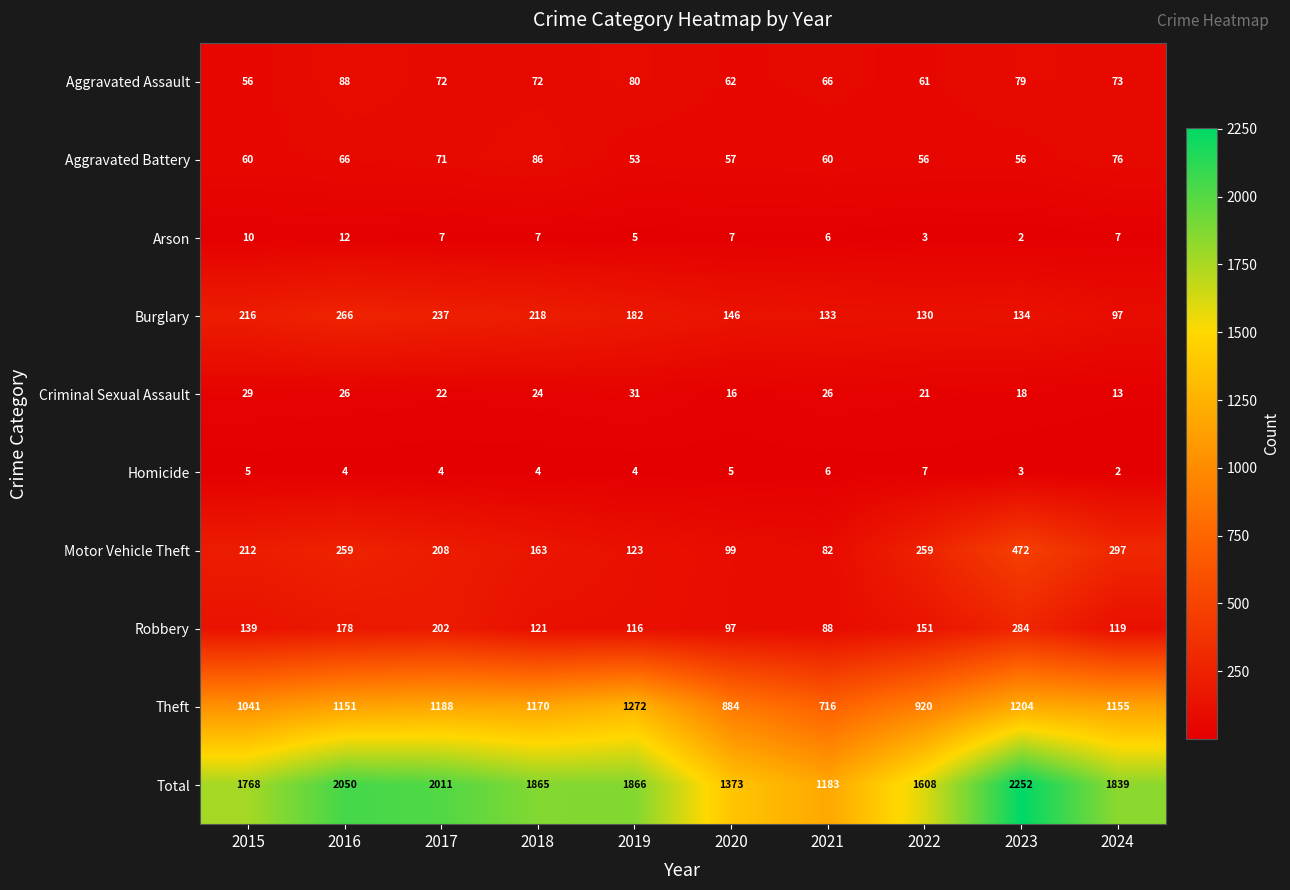

Is the value of Criminal Sexual Assault at 2024 greater than the value of Homicide at 2021?

Yes